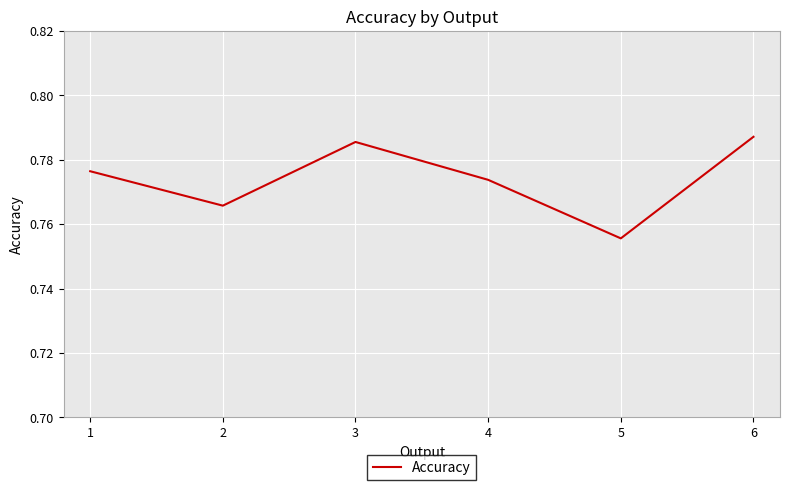

Which category has the lowest value across all series?

5